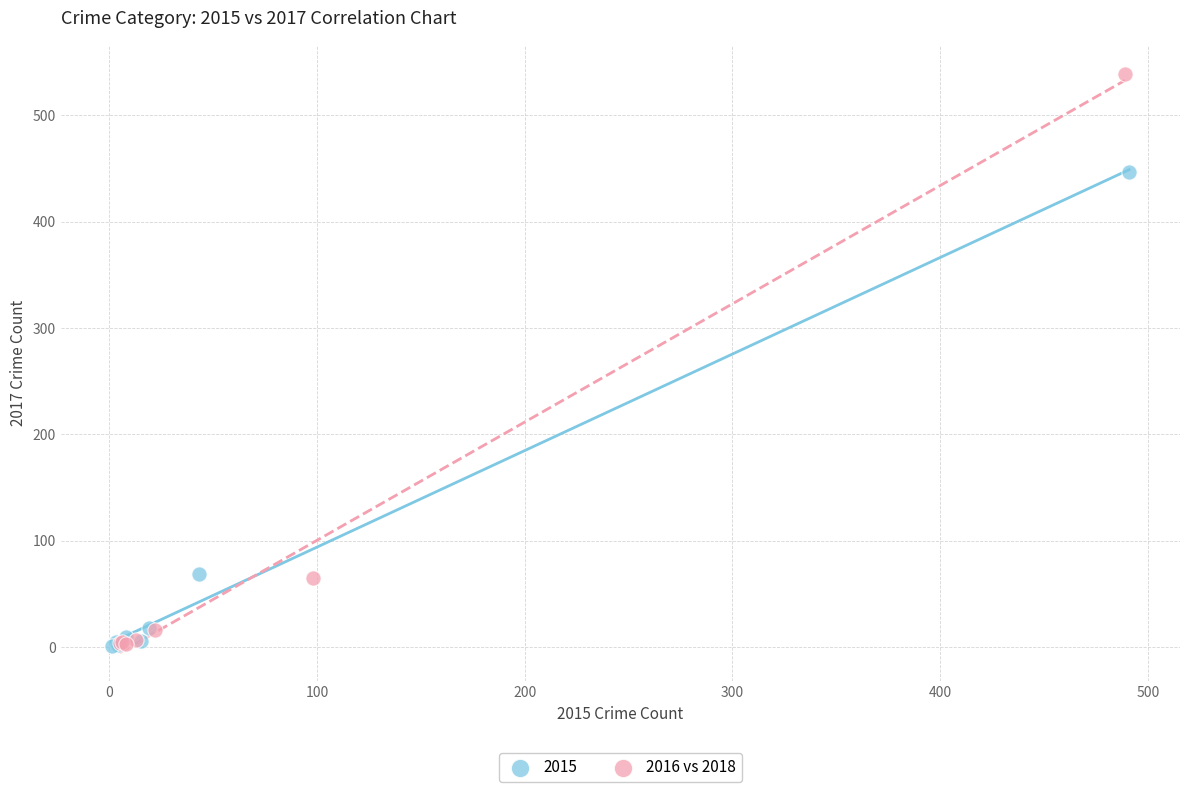

Which series has the largest Y range (max minus min)?

2016 vs 2018